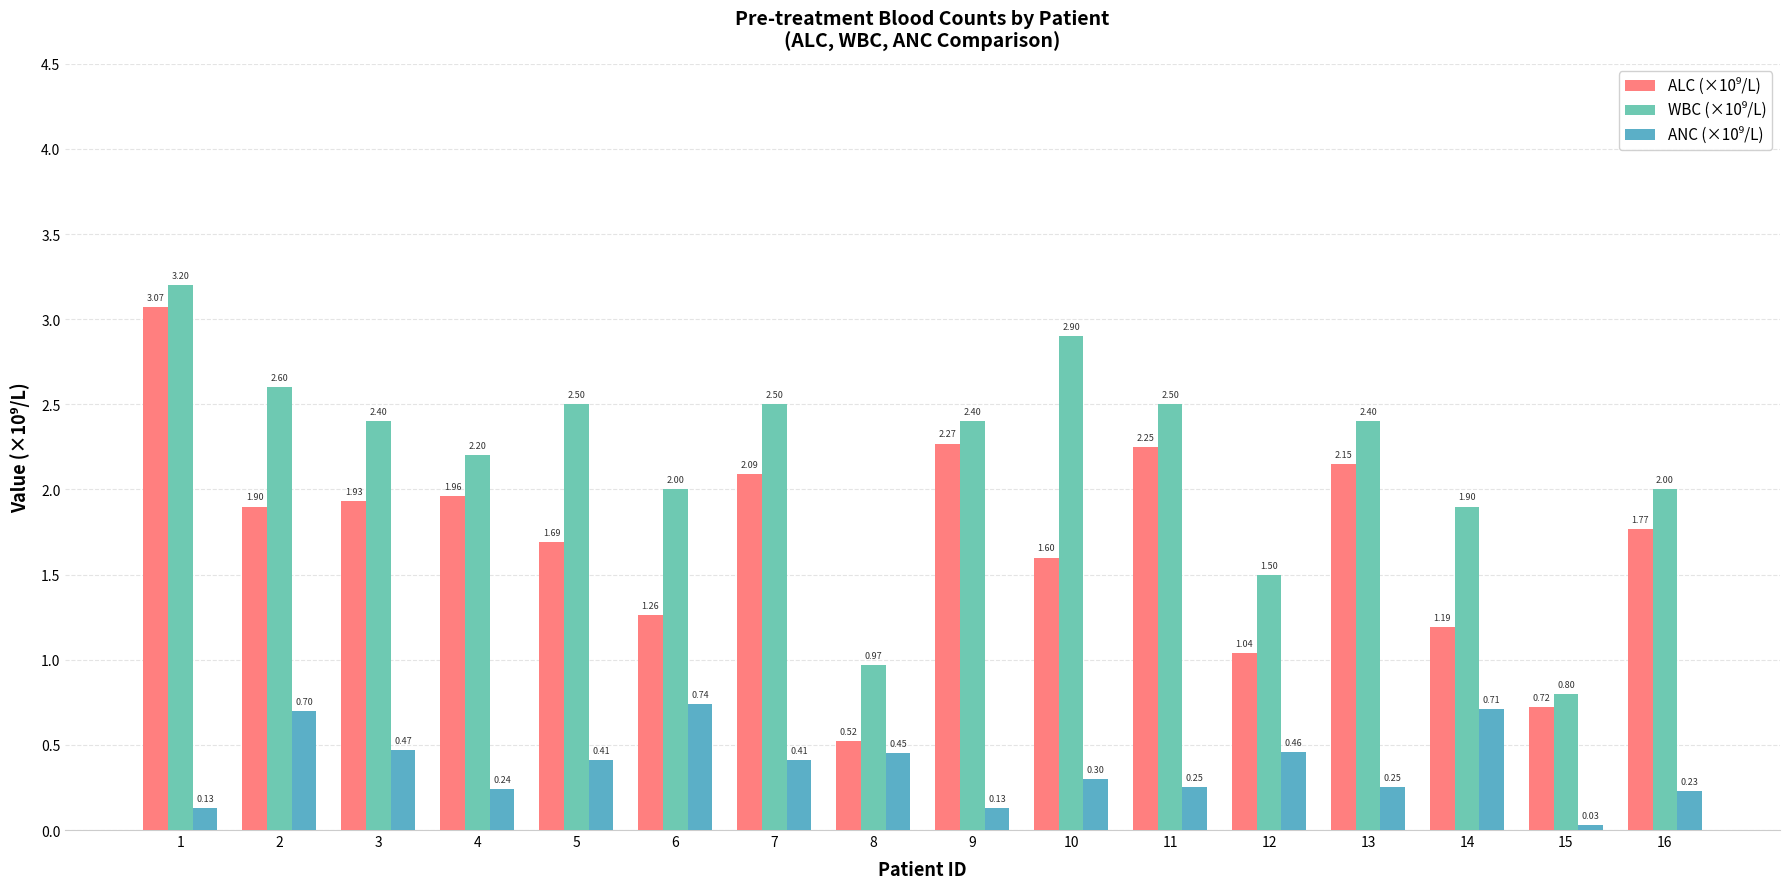

How many bars are there in total?

48